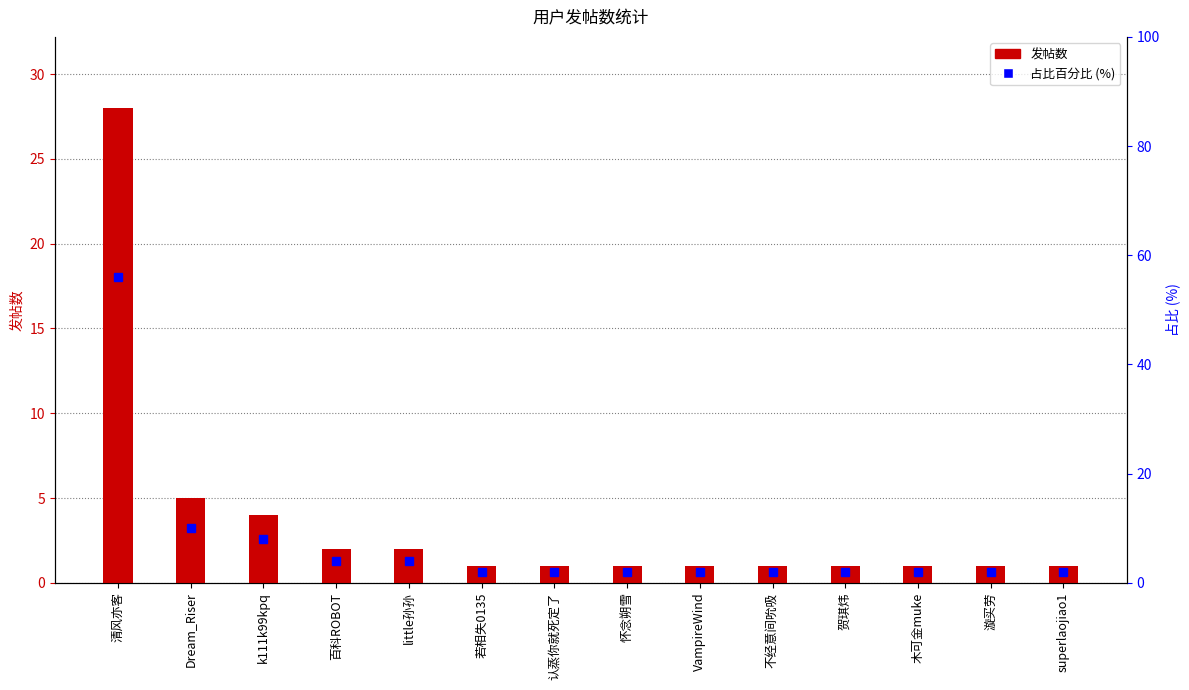

Is it true that 发帖数 equals 2 at 若相失0135?

False